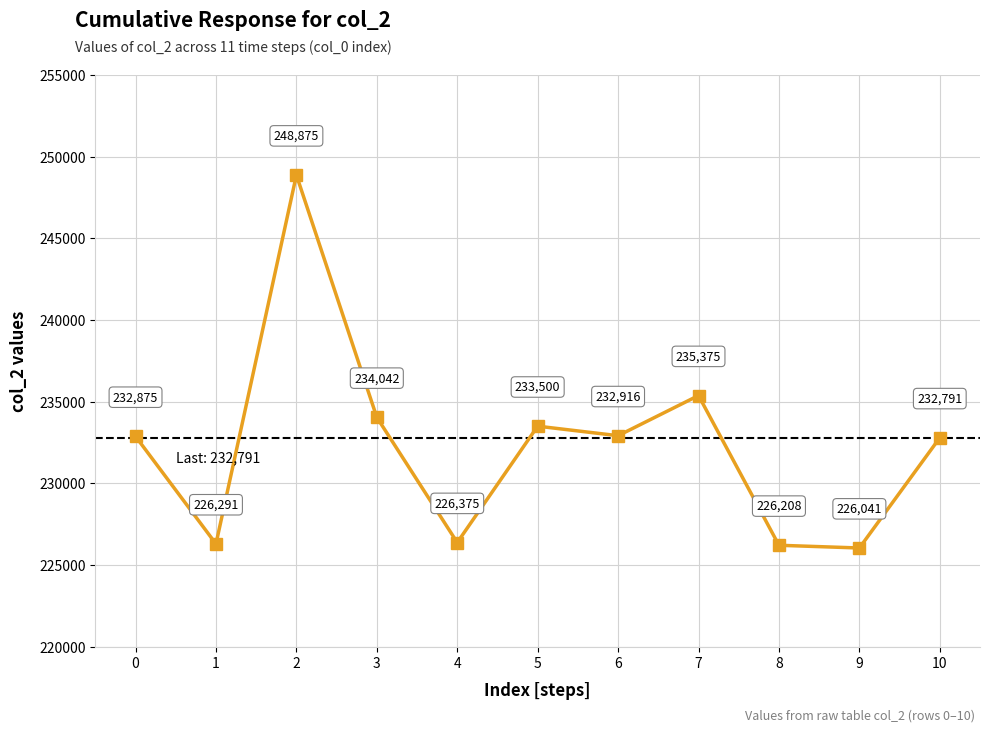

How many values are below 232875?

5